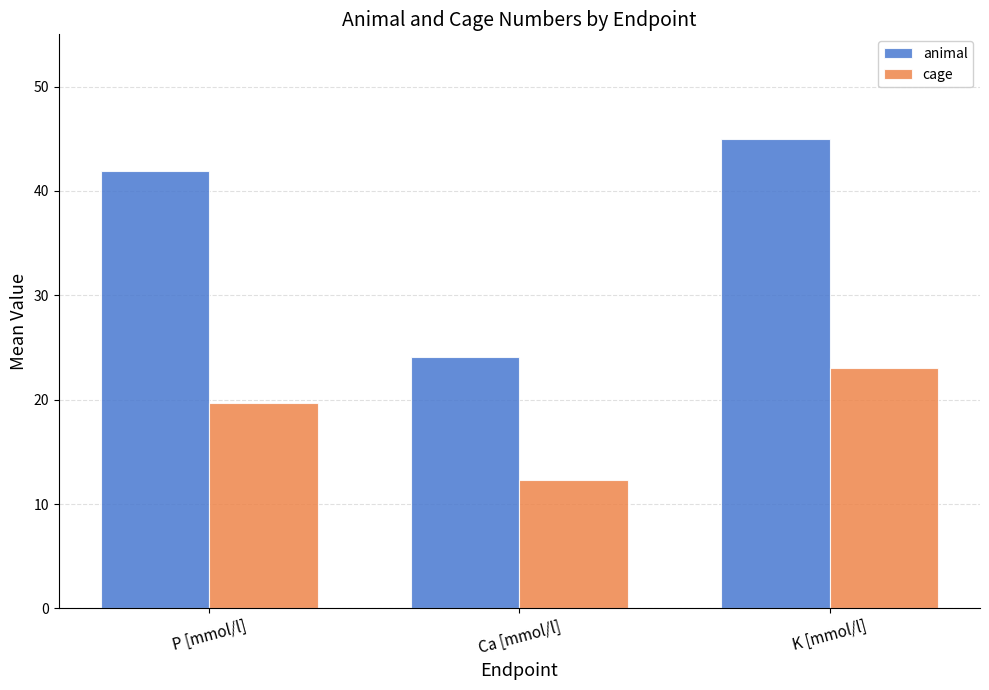

What is the difference between the animal values at K [mmol/l] and Ca [mmol/l]?

20.9